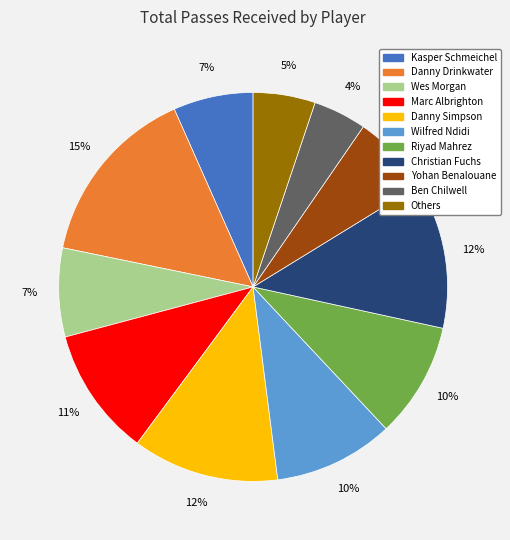

Is there any slice that represents more than half of the pie?

No